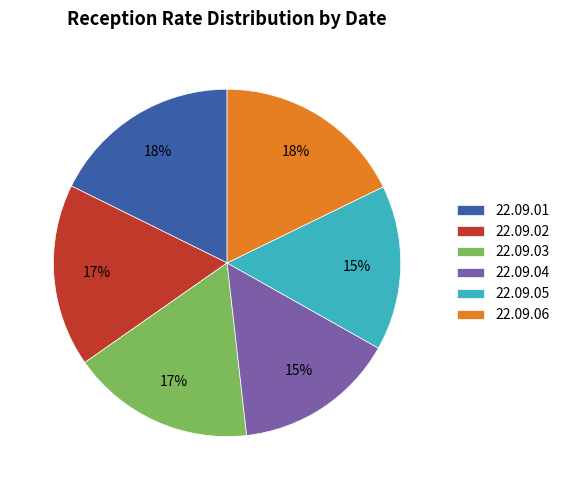

True or false: 22.09.04 accounts for 25% of the total.

False